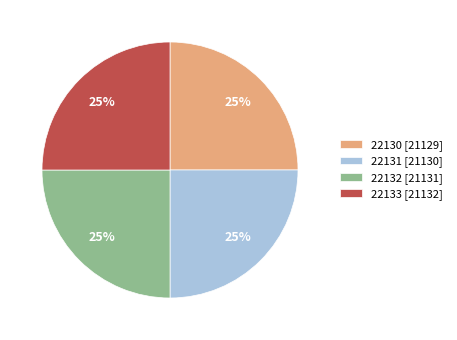

Does any single category account for the majority?

No